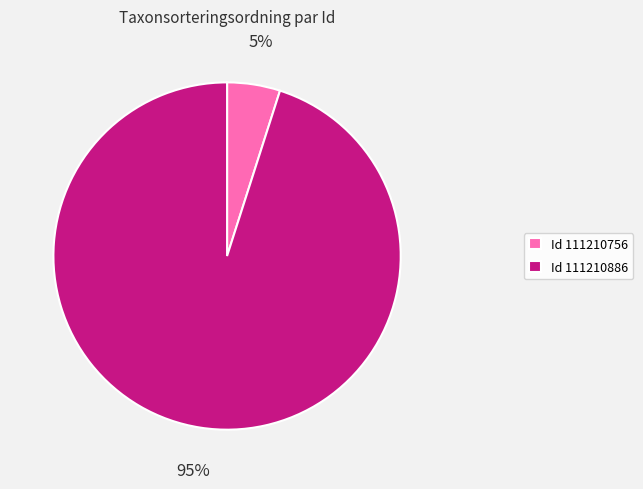

What is the smallest slice in the pie chart?

Id 111210756